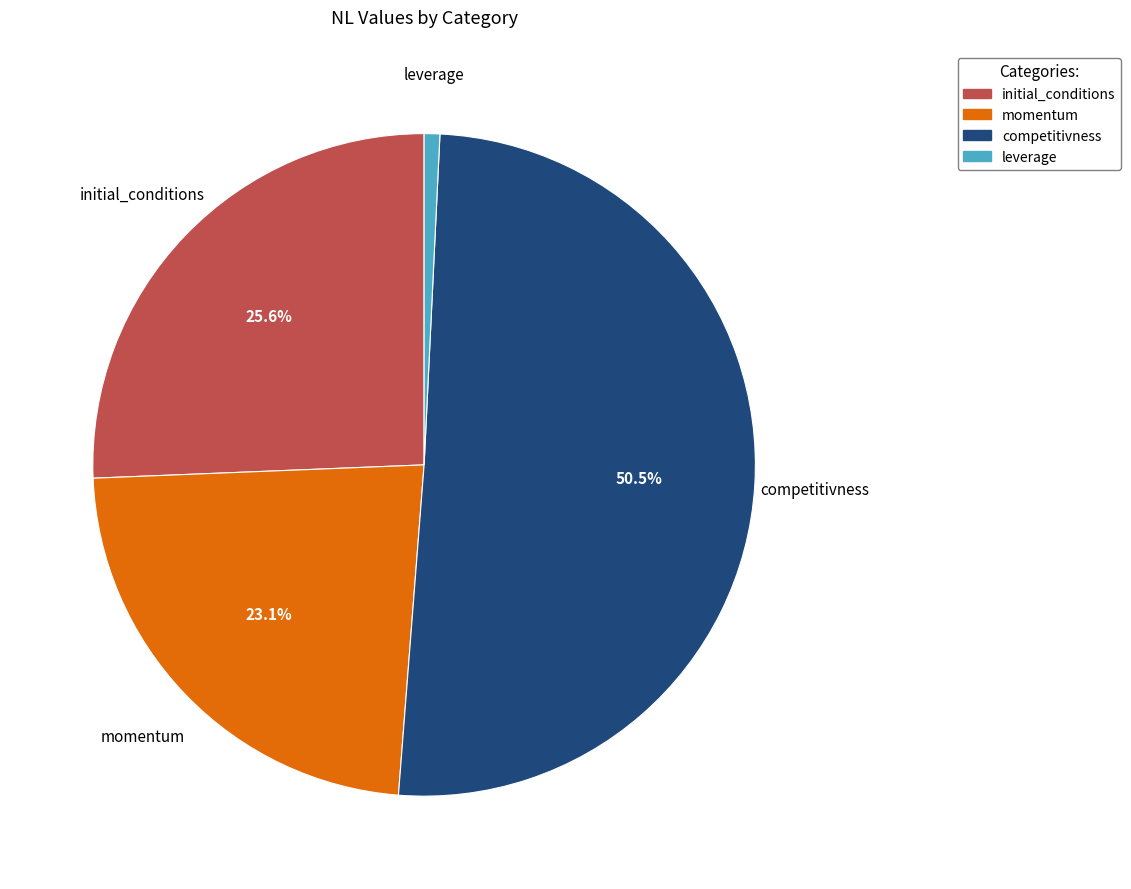

Between initial_conditions and competitivness, which is larger?

competitivness